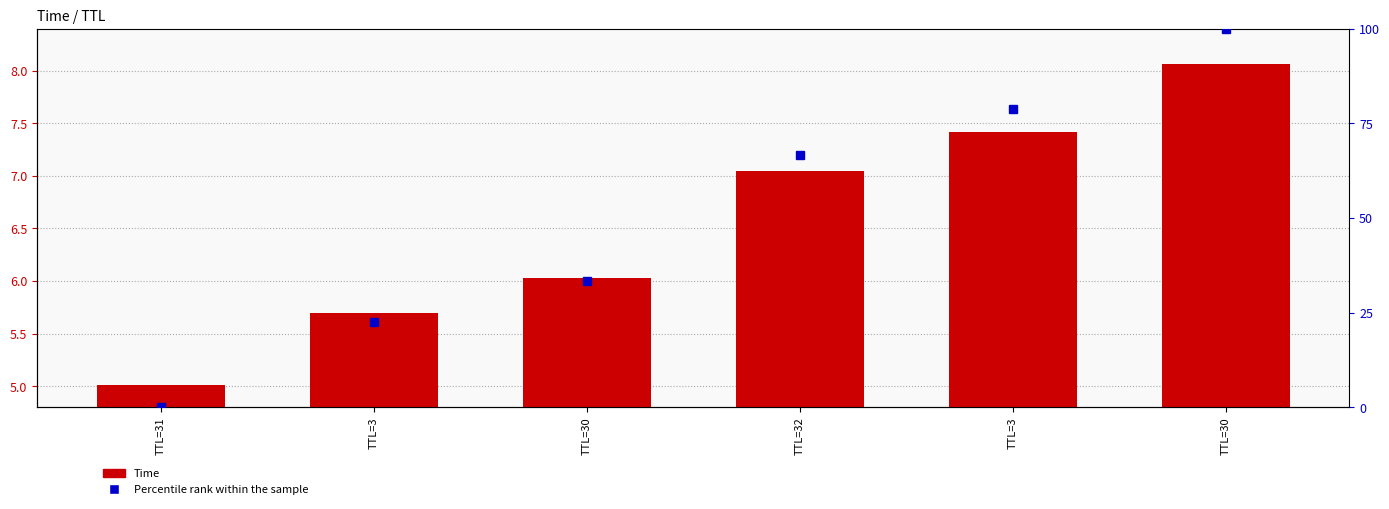

What are all the series names shown in the legend?

Time, Percentile rank within the sample